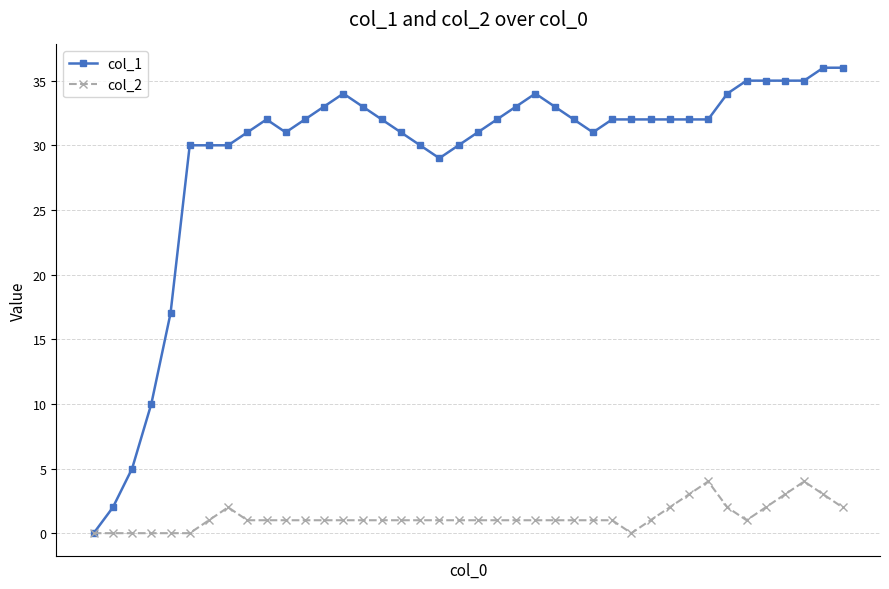

True or false: col_2 has more than 0 points higher than both neighbors.

True